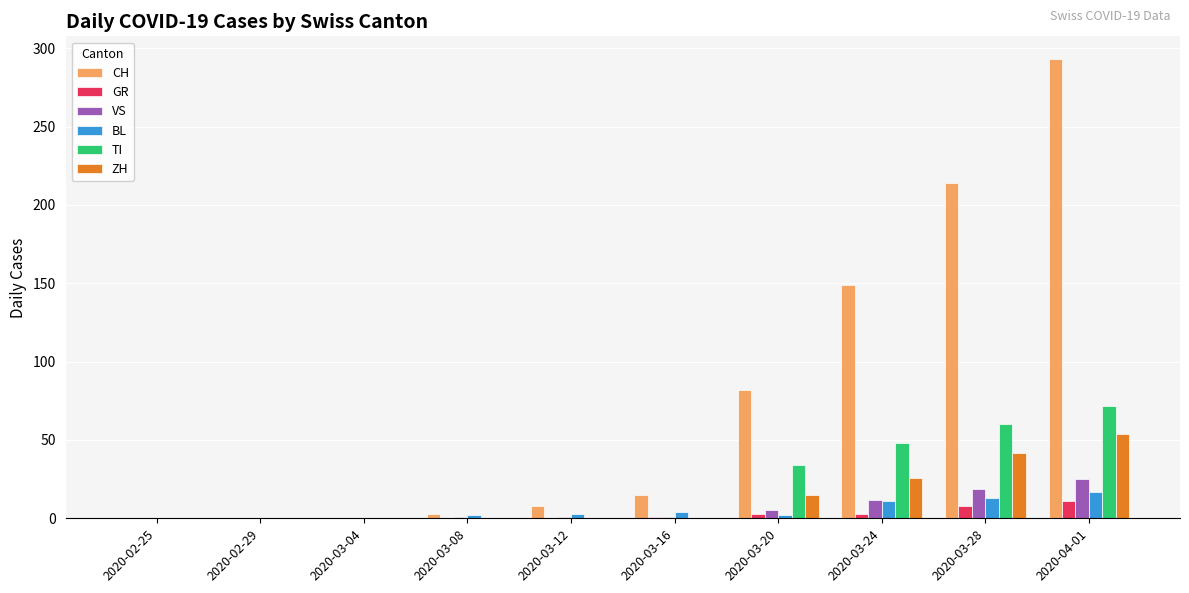

The ZH series shows 26 at 2020-03-24. True or false?

True